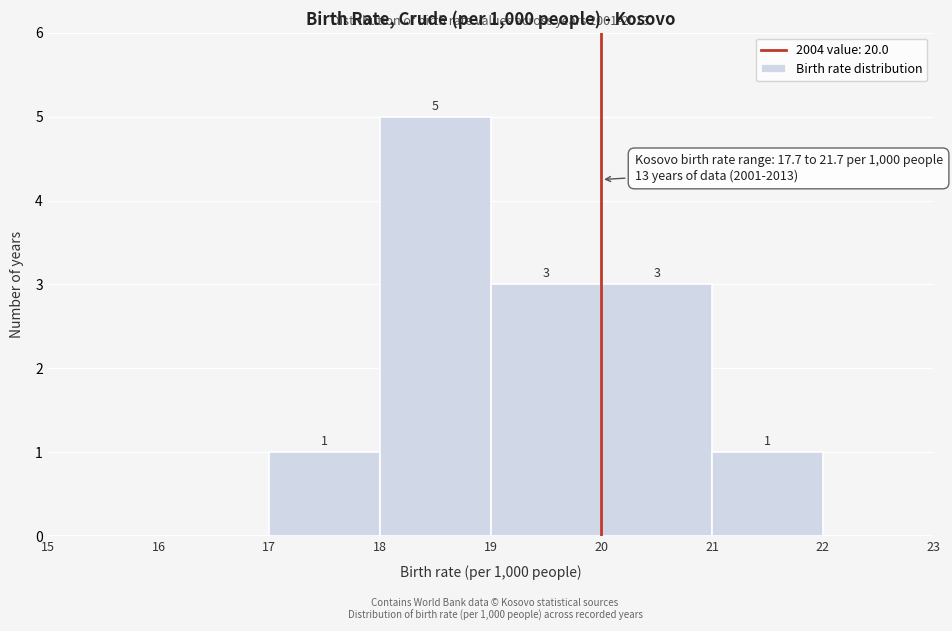

Over which range of the x-axis is the bar tallest?

18 to 19